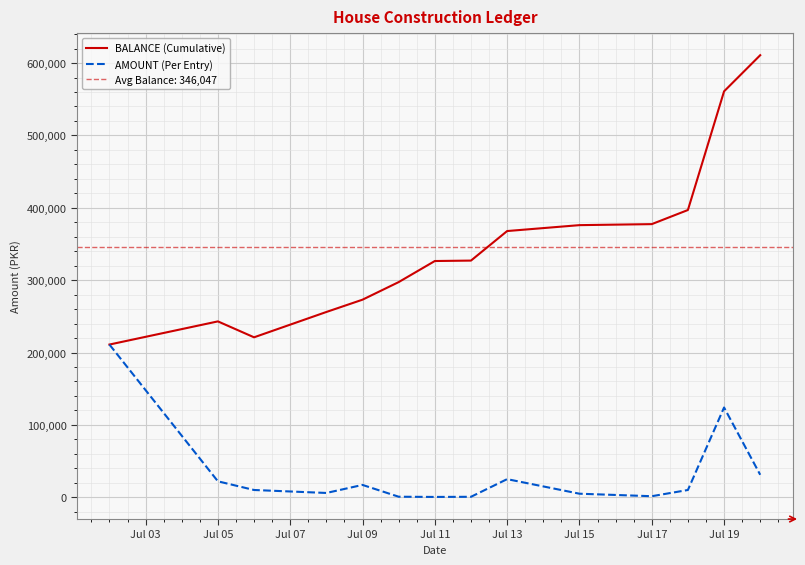

At which label is AMOUNT (Per Entry) closest to 105700?

Jul 19